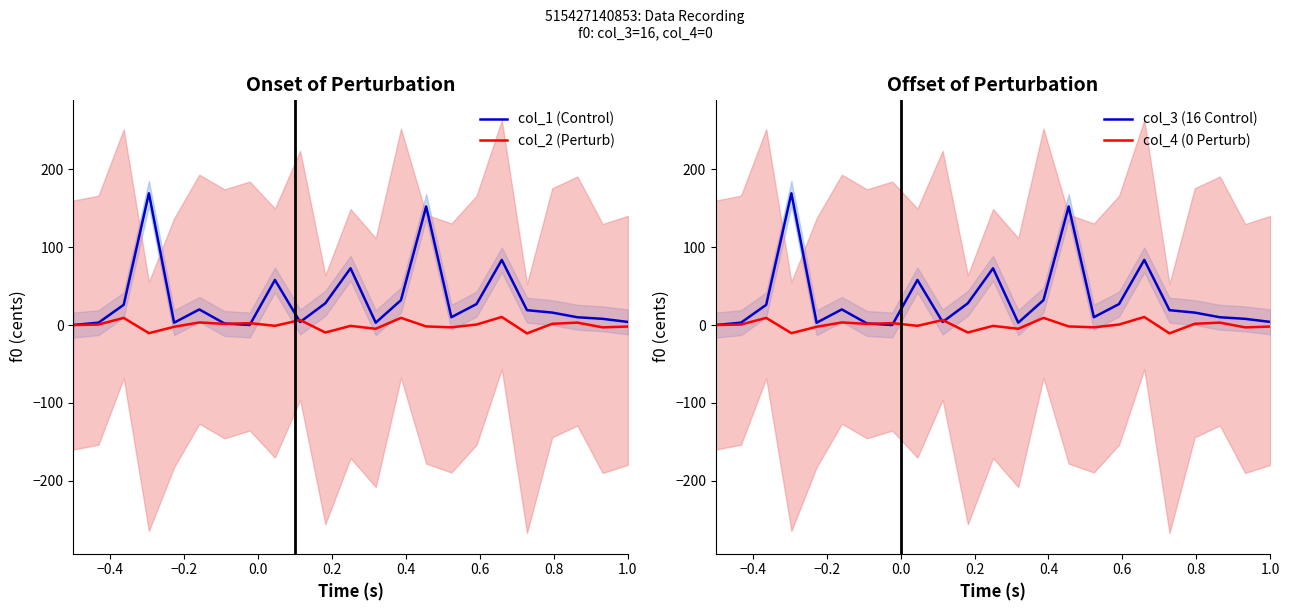

In col_1 (Control), how many points are higher than both neighbors (excluding endpoints)?

6